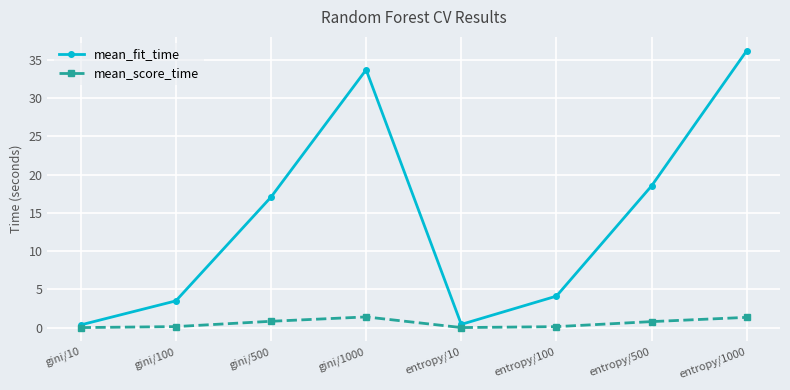

True or false: mean_fit_time and mean_score_time cross at least once.

False